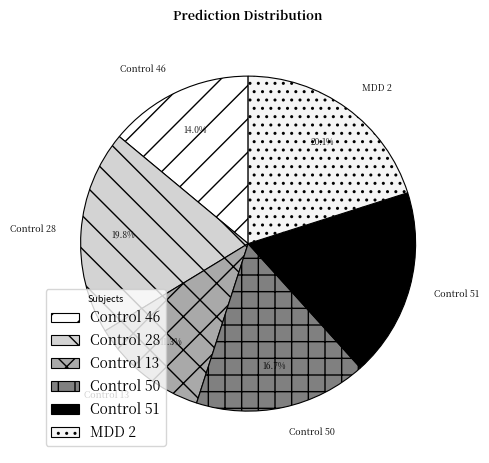

How much of the chart is everything except MDD 2?

79.9%